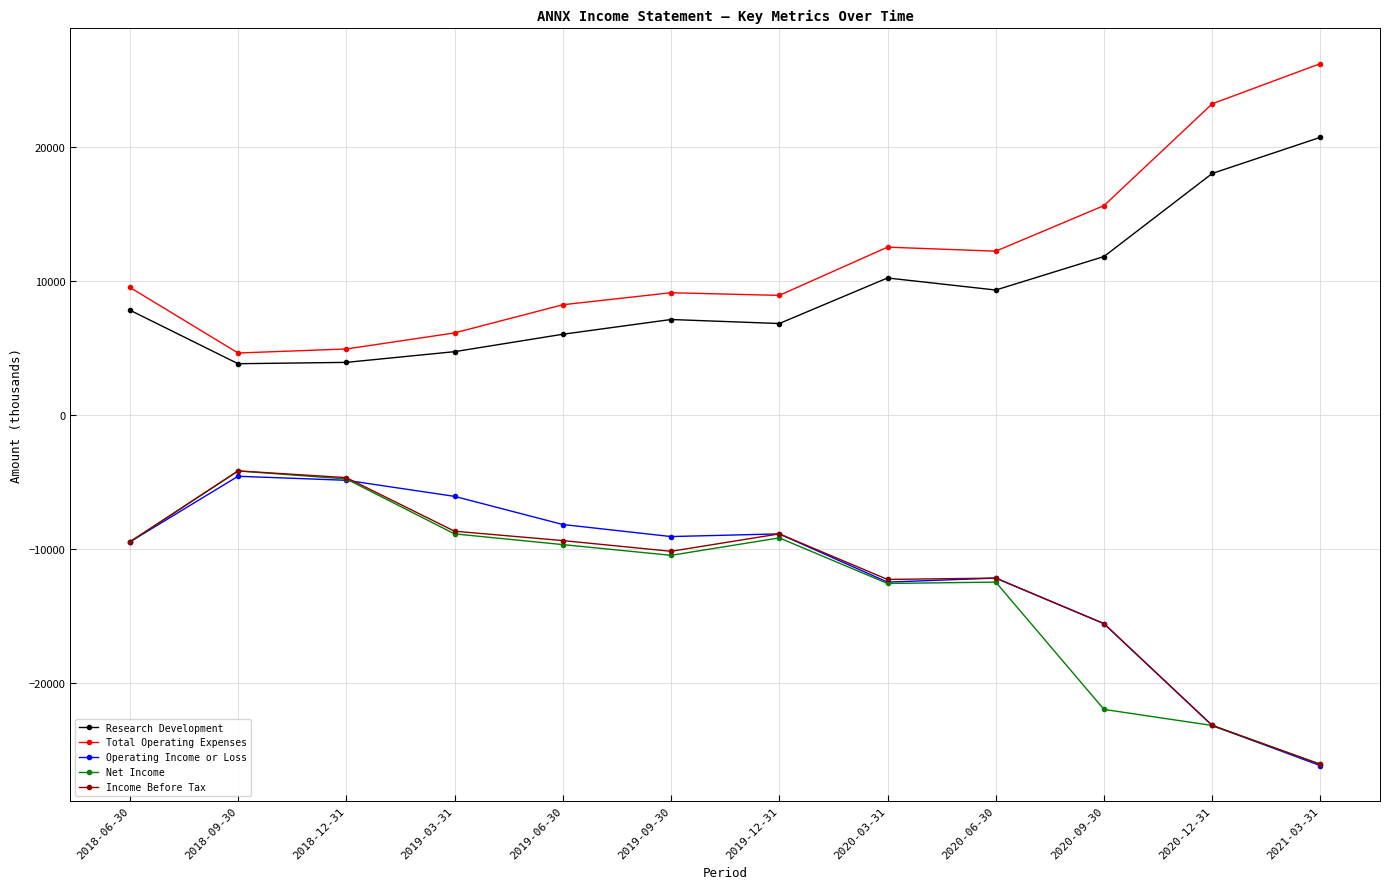

What are all the series names shown in the legend?

Research Development, Total Operating Expenses, Operating Income or Loss, Net Income, Income Before Tax